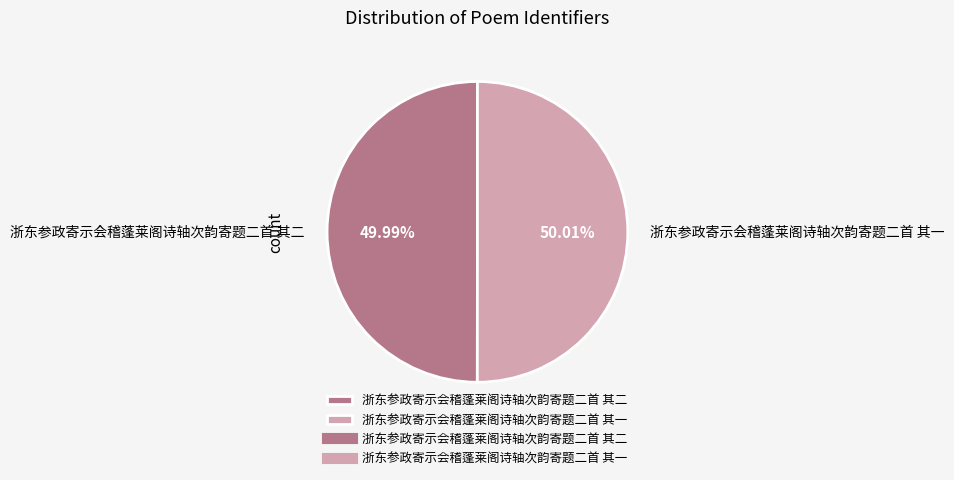

True or false: 浙东参政寄示会稽蓬莱阁诗轴次韵寄题二首 其二 accounts for 63% of the total.

False